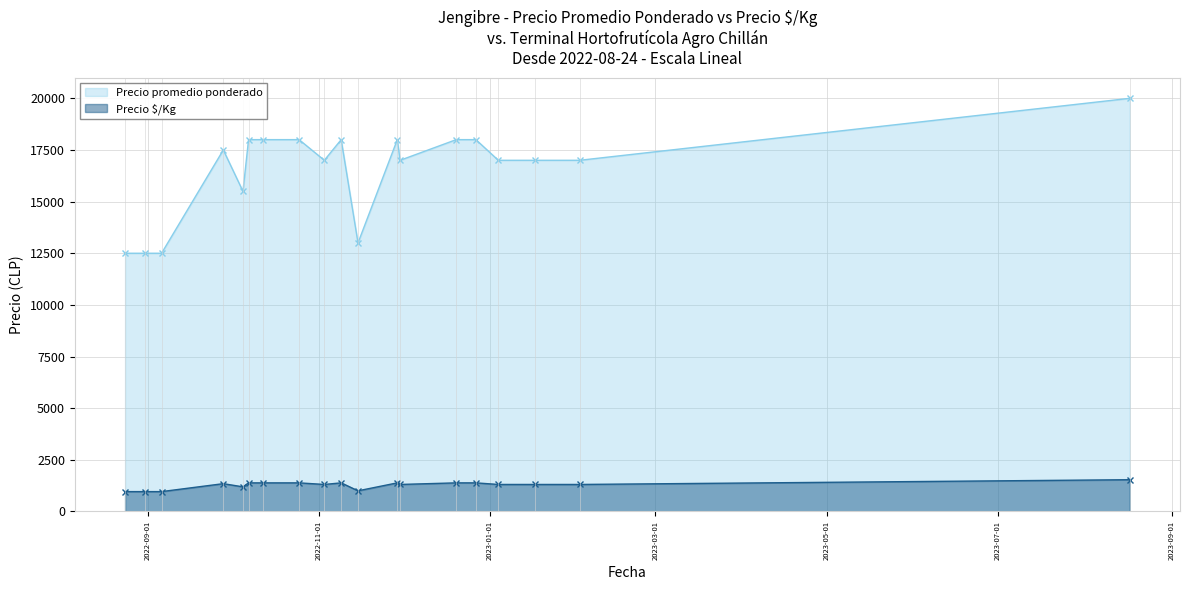

Does the chart have visible grid lines?

Yes